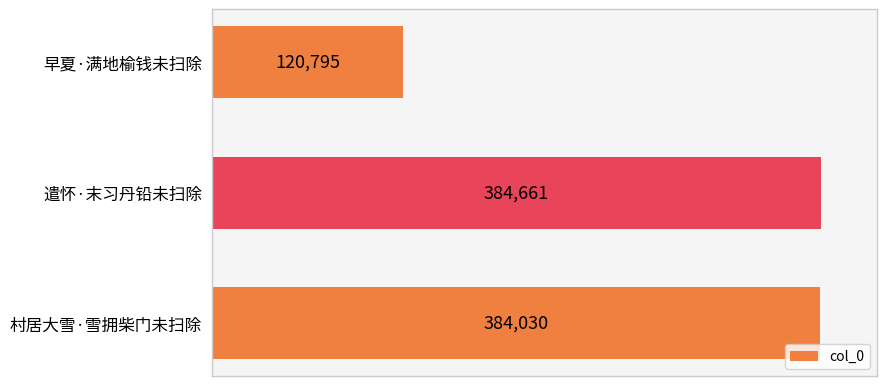

Which has a higher value, 遣怀·末习丹铅未扫除 or 早夏·满地榆钱未扫除?

遣怀·末习丹铅未扫除